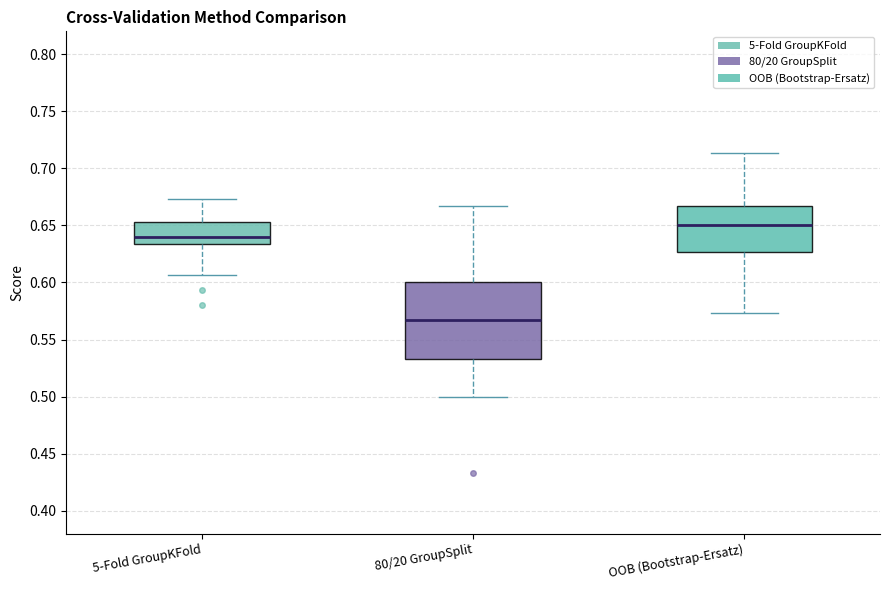

Which box is the tallest, from its lower edge to its upper edge?

80/20 GroupSplit